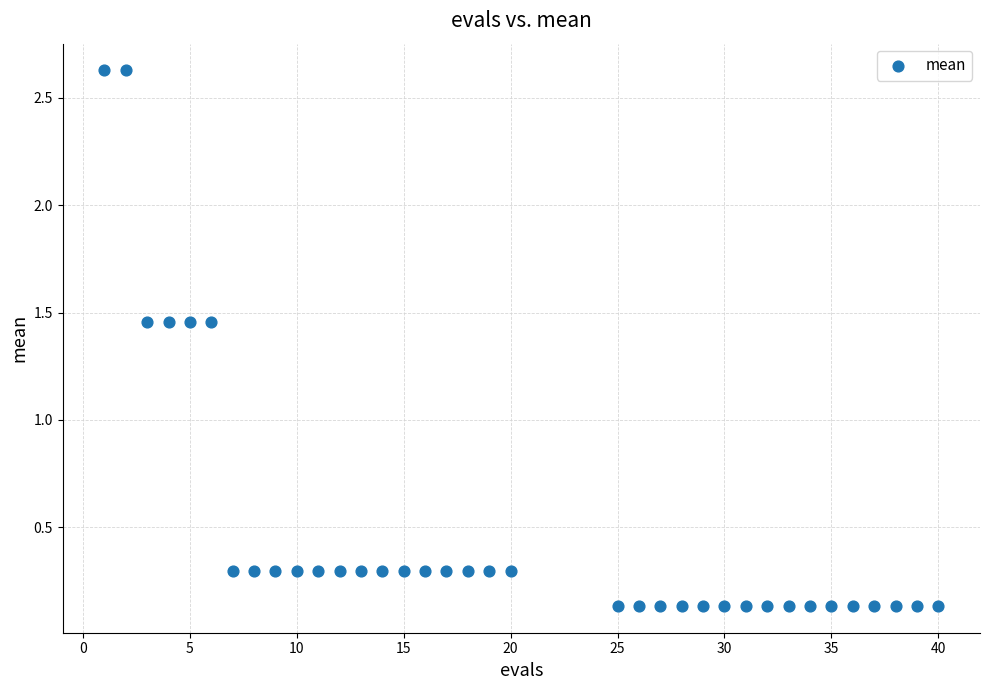

What is the range of Y values (max minus min)?

2.5